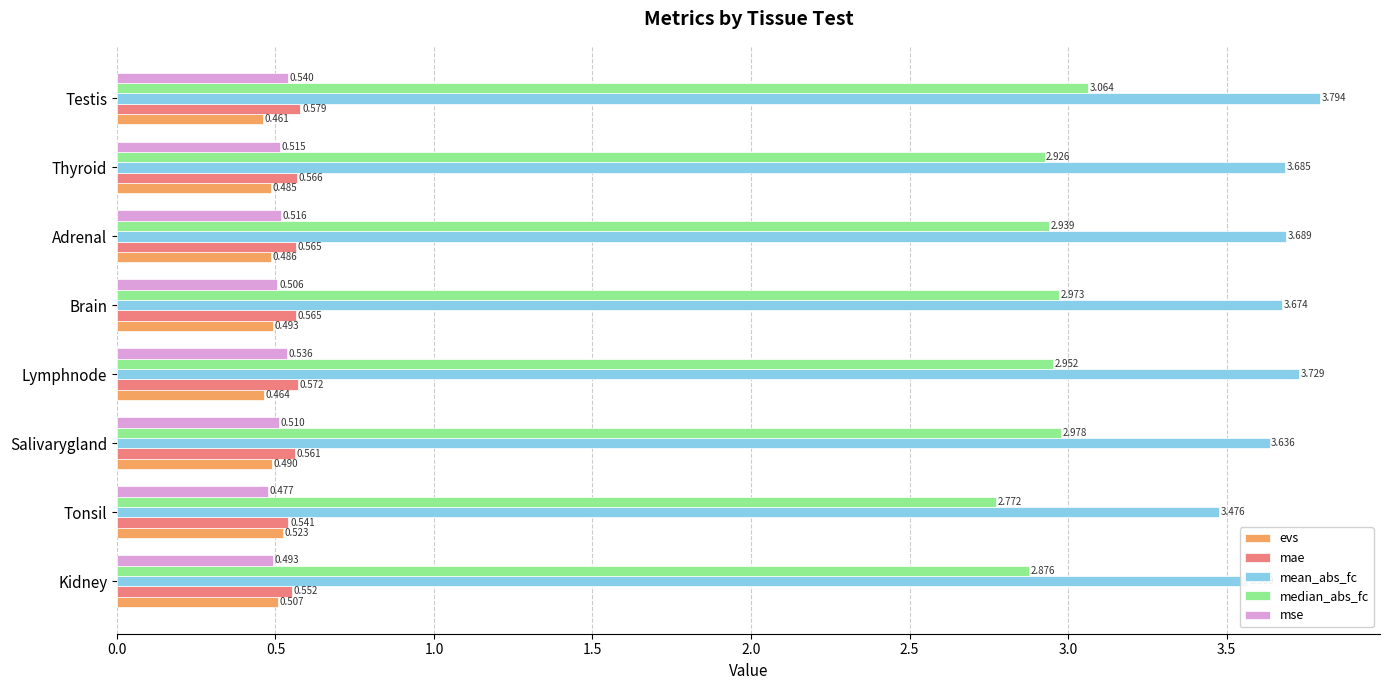

List the series in order of their peak value, highest first.

mean_abs_fc, median_abs_fc, mae, mse, evs